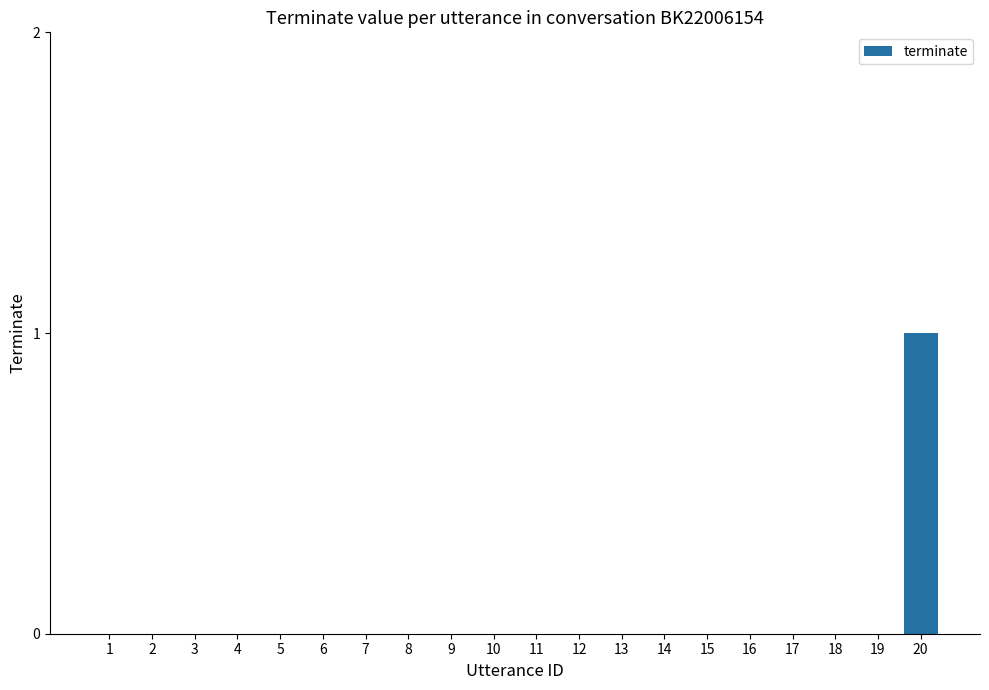

Which label corresponds to the largest value in the chart?

20